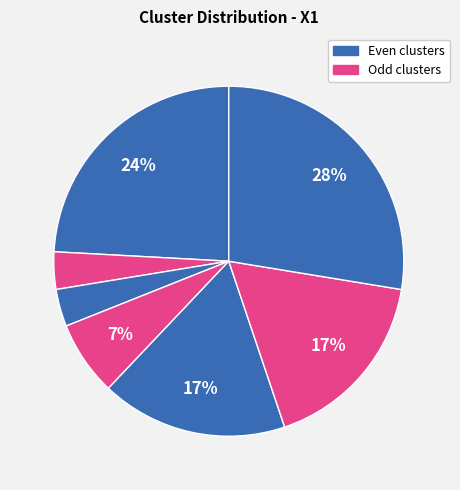

Count the number of slices in the pie.

7